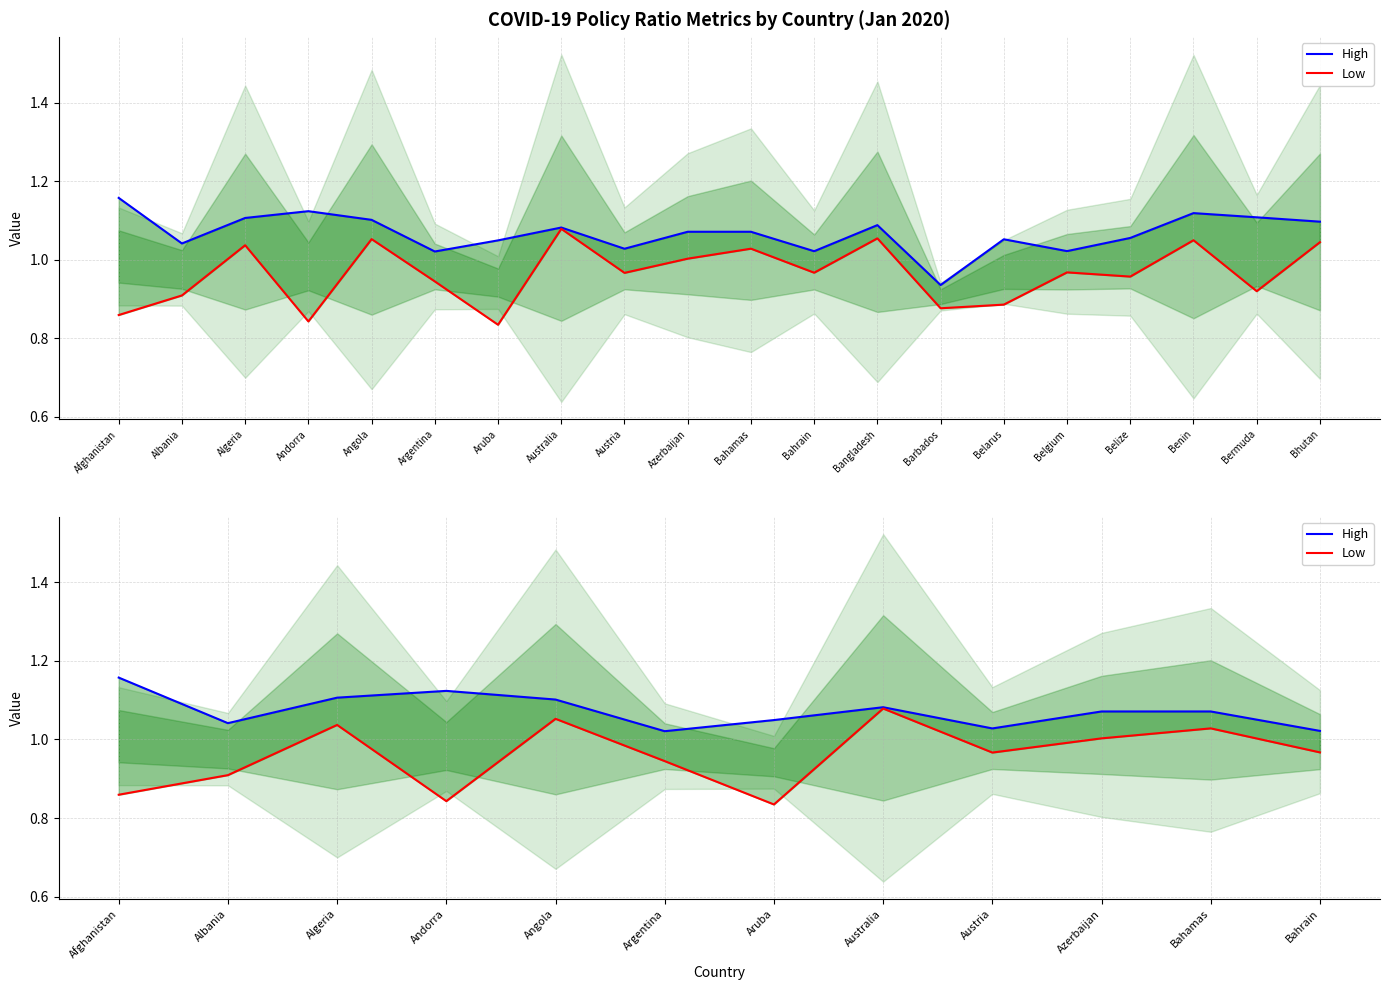

Is the value of High at Australia greater than the value of Low at Andorra?

Yes